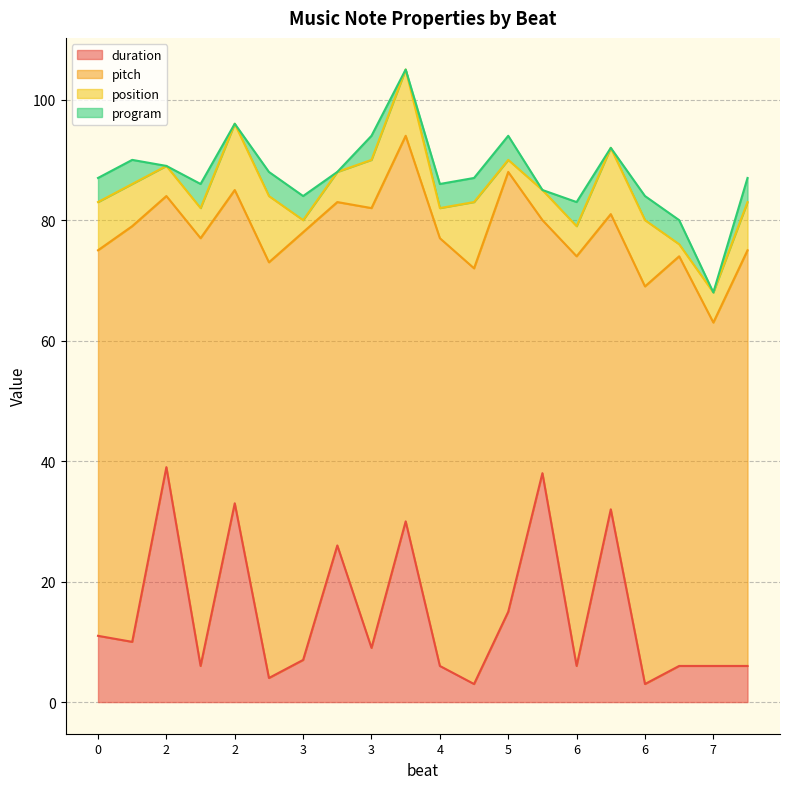

Reading right to left, what are all the values shown in this chart?

duration: 6	6	6	3	32	6	38	15	3	6	30	9	26	7	4	33	6	39	10	11
pitch: 69	57	68	66	49	68	42	73	69	71	64	73	57	71	69	52	71	45	69	64
position: 8	5	2	11	11	5	5	2	11	5	11	8	5	2	11	11	5	5	7	8
program: 4	0	4	4	0	4	0	4	4	4	0	4	0	4	4	0	4	0	4	4